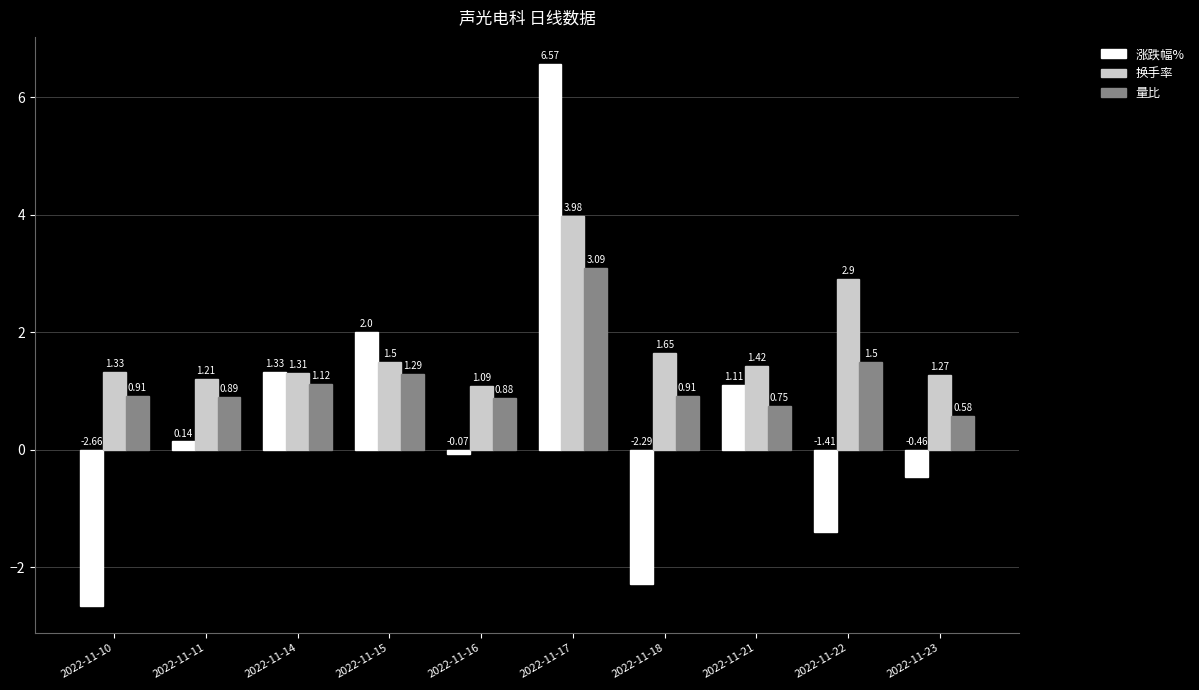

Which series changed the most between 2022-11-11 and 2022-11-21?

涨跌幅%